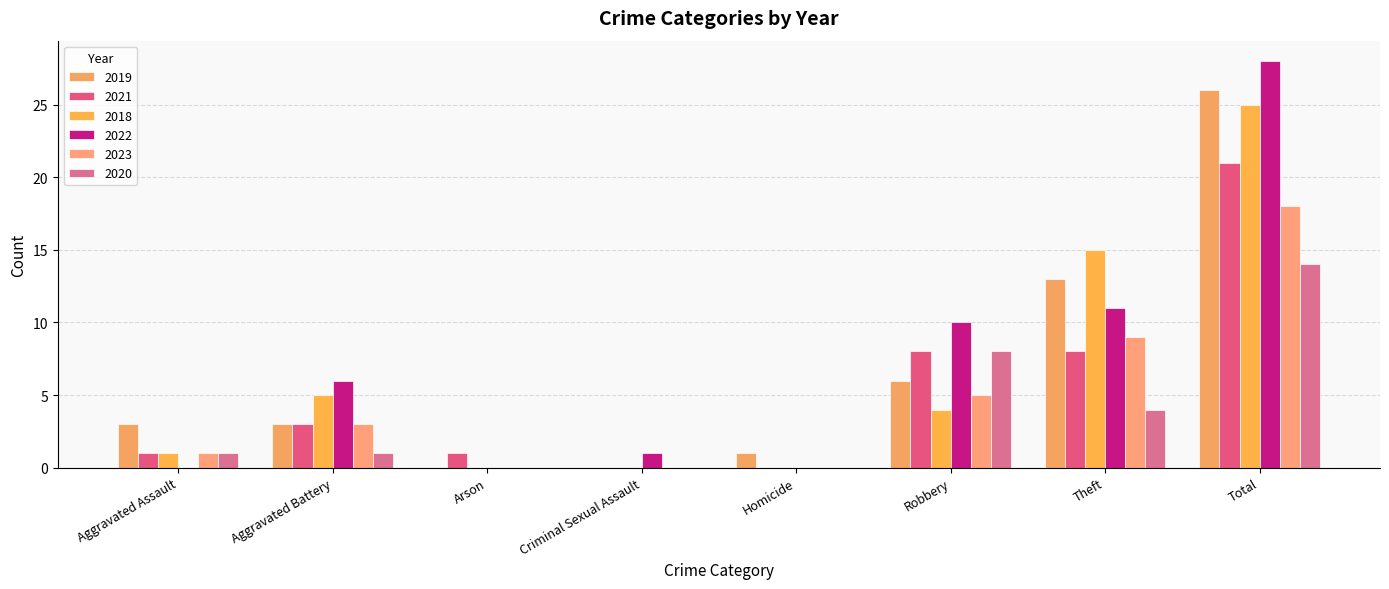

The 2020 series shows 1 at Aggravated Battery. True or false?

True